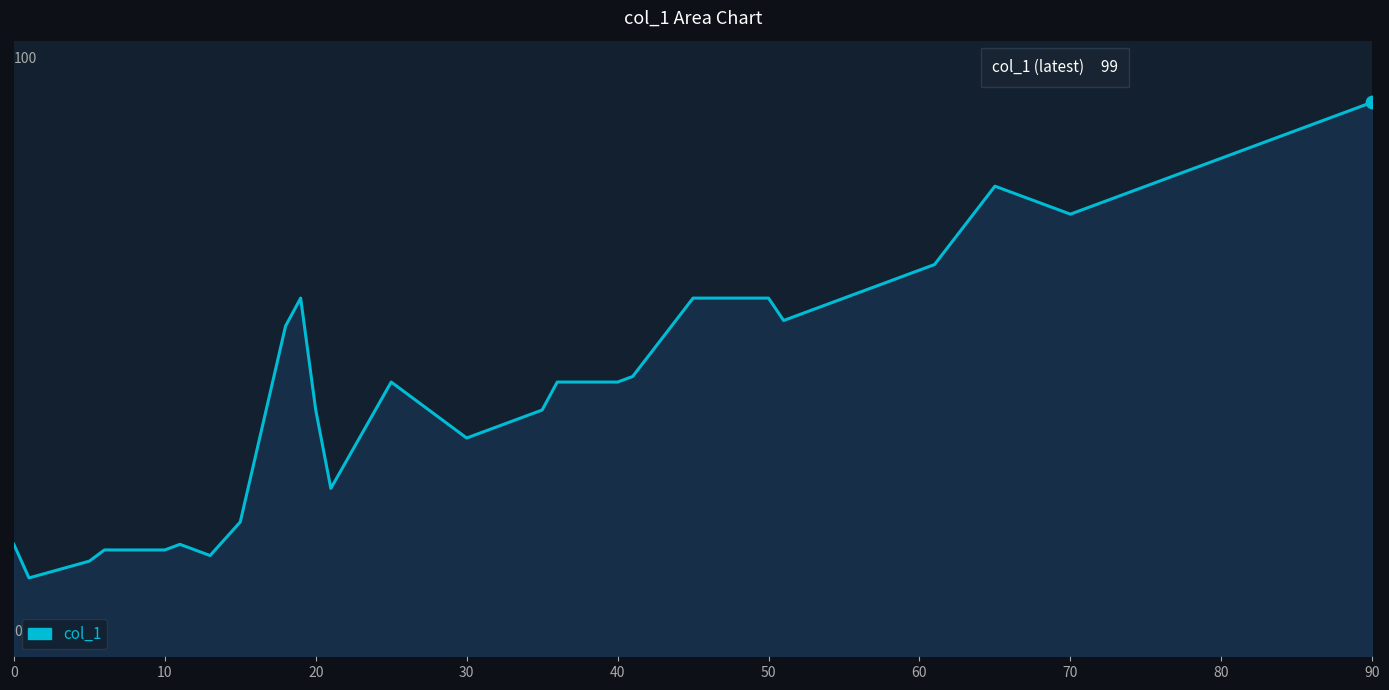

Does the chart have visible grid lines?

No